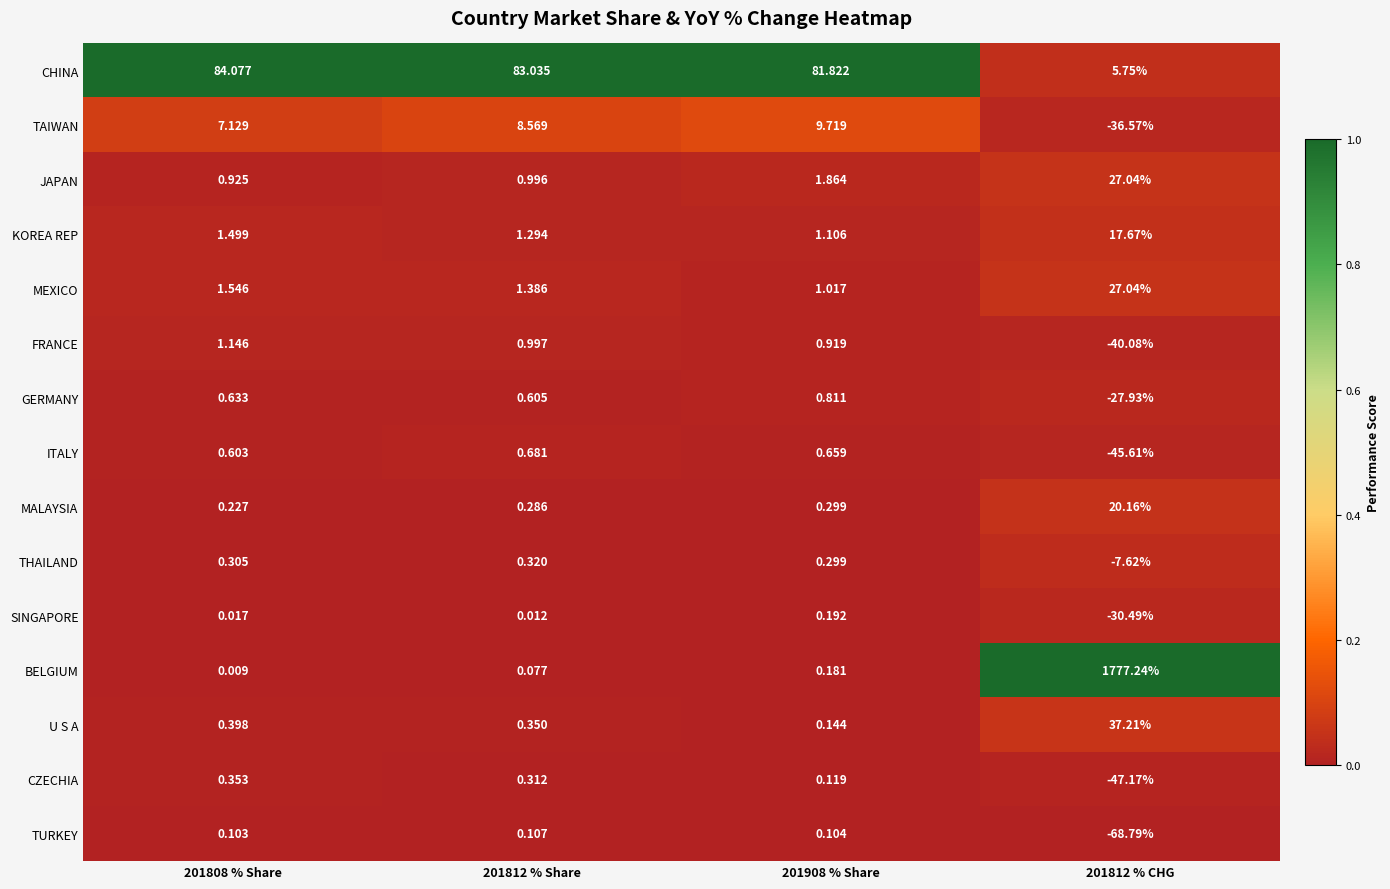

Which series has the largest total across all categories?

BELGIUM